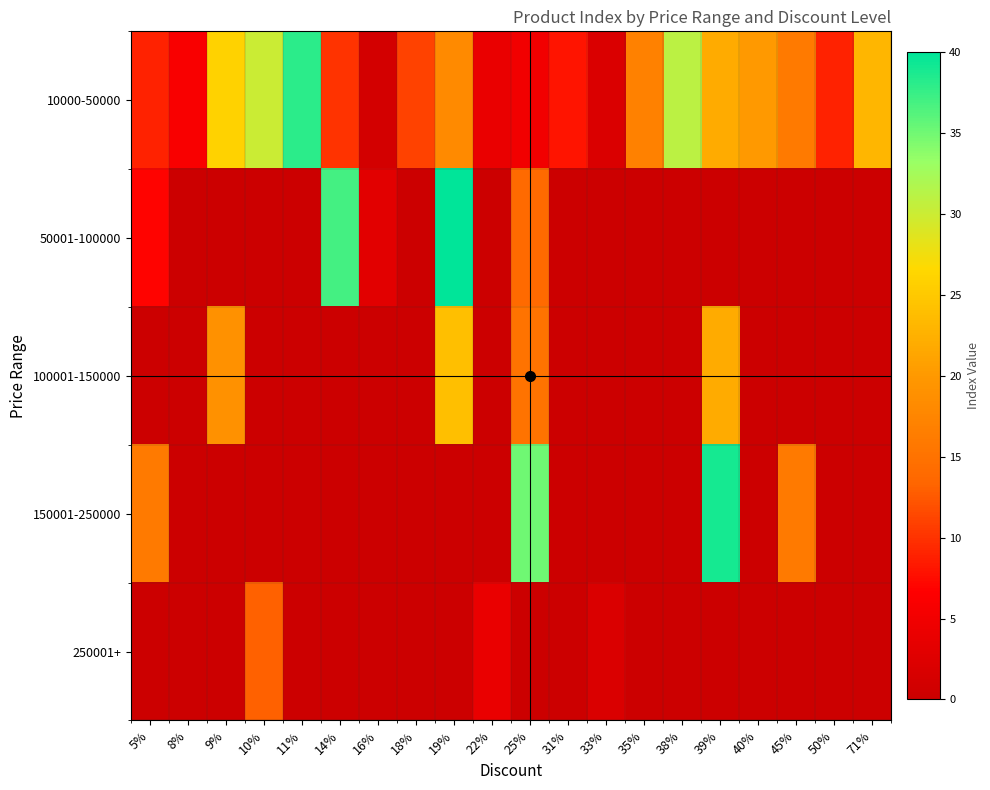

Reading left to right, transcribe all the data shown in this chart.

10000-50000: 5%=9	8%=6	9%=26	10%=30	11%=38	14%=10	16%=1	18%=11	19%=18	22%=4	25%=5	31%=8	33%=2	35%=17	38%=31	39%=22	40%=20	45%=16	50%=9	71%=23
50001-100000: 5%=7	8%=0	9%=0	10%=0	11%=0	14%=37	16%=3	18%=0	19%=40	22%=0	25%=14	31%=0	33%=0	35%=0	38%=0	39%=0	40%=0	45%=0	50%=0	71%=0
100001-150000: 5%=0	8%=0	9%=19	10%=0	11%=0	14%=0	16%=0	18%=0	19%=24	22%=0	25%=15	31%=0	33%=0	35%=0	38%=0	39%=22	40%=0	45%=0	50%=0	71%=0
150001-250000: 5%=16	8%=0	9%=0	10%=0	11%=0	14%=0	16%=0	18%=0	19%=0	22%=0	25%=35	31%=0	33%=0	35%=0	38%=0	39%=39	40%=0	45%=16	50%=0	71%=0
250001+: 5%=0	8%=0	9%=0	10%=13	11%=0	14%=0	16%=0	18%=0	19%=0	22%=4	25%=0	31%=0	33%=2	35%=0	38%=0	39%=0	40%=0	45%=0	50%=0	71%=0